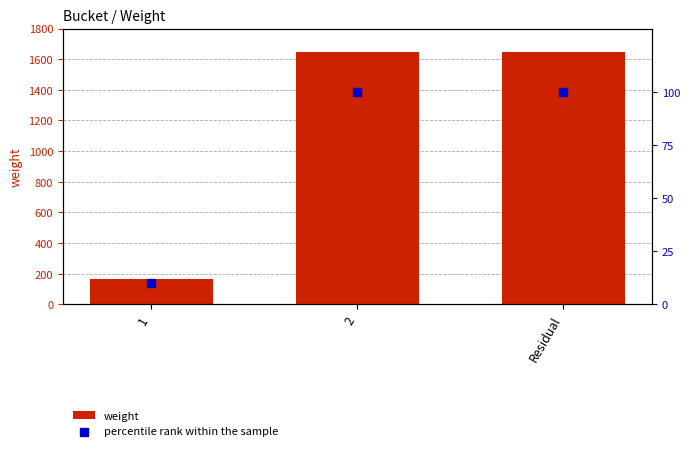

Which series contains the lowest Y value?

percentile rank within the sample